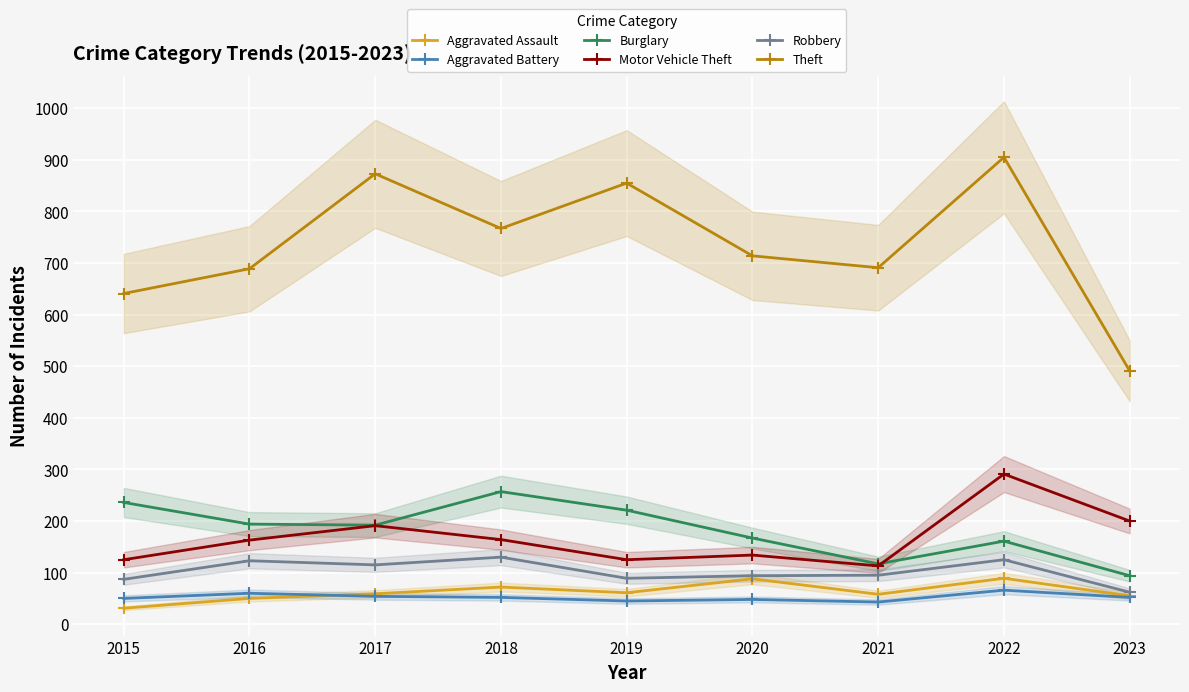

What is the value of the Burglary point at the 6th from the left?

167